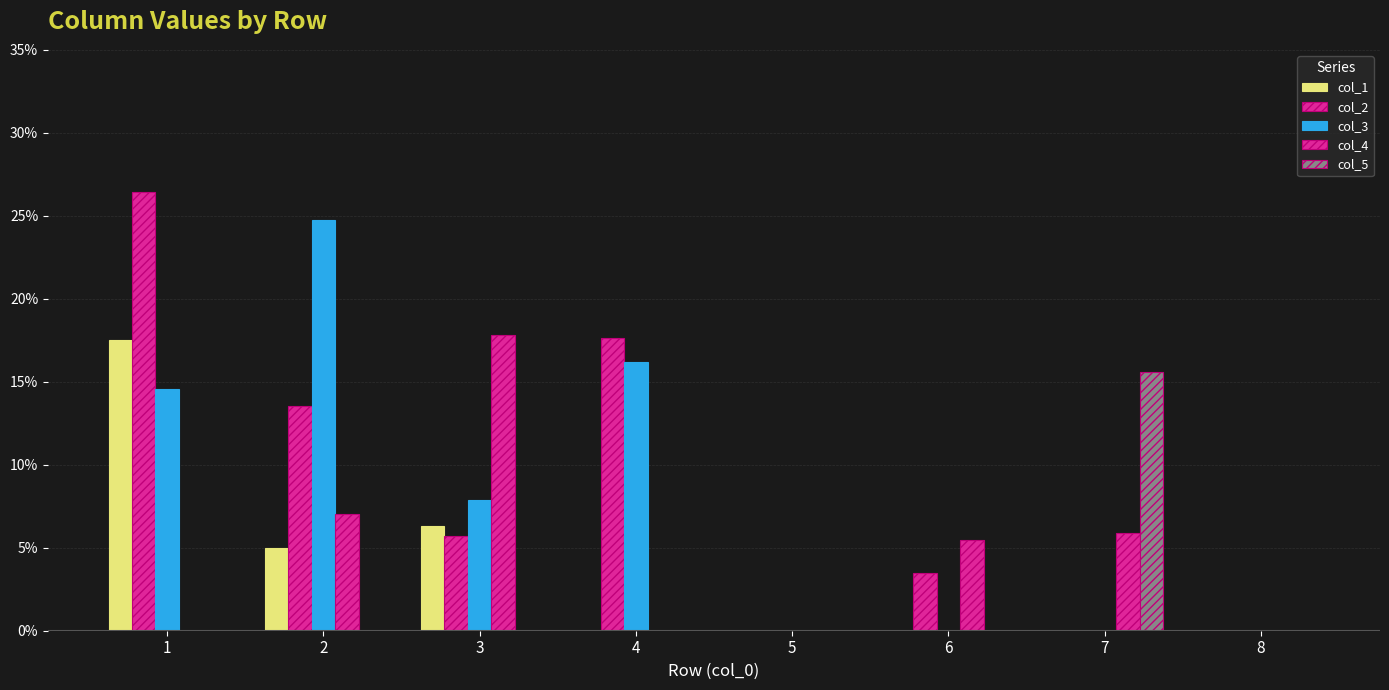

The value of col_4 at 3 is 0.2. True or false?

False